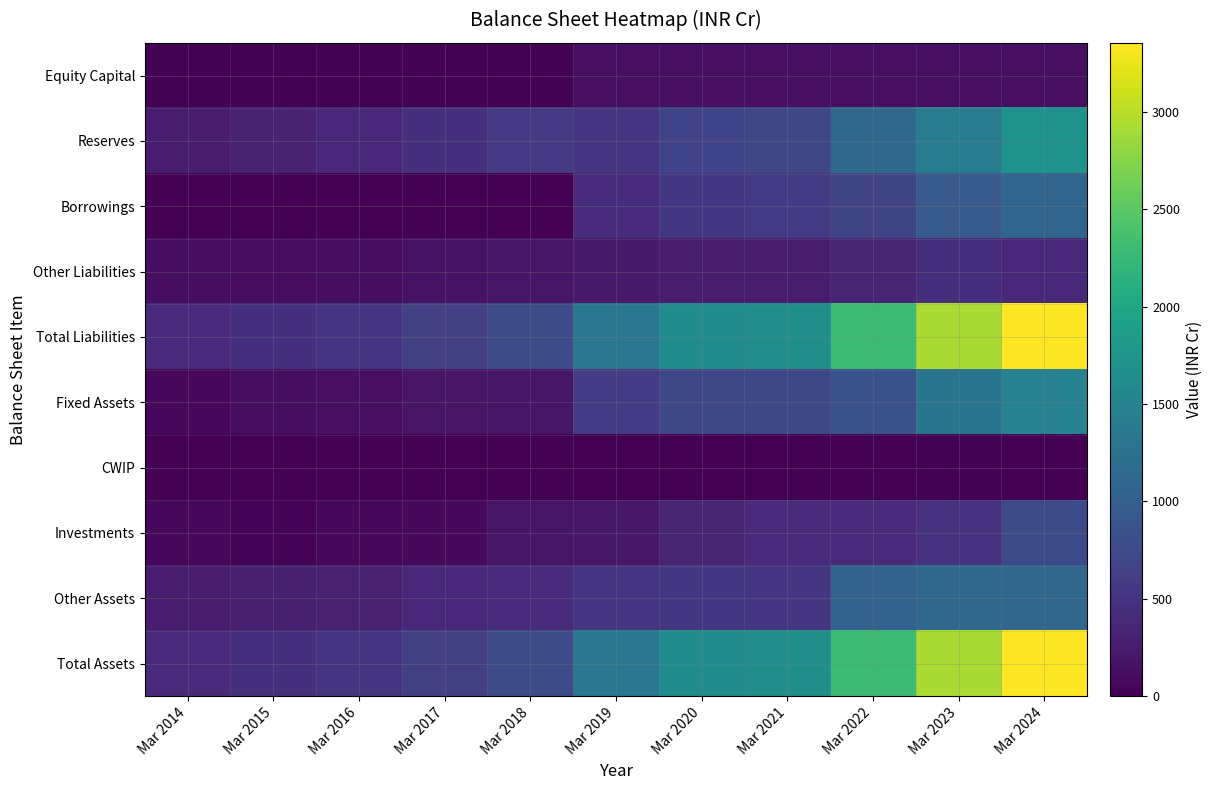

Reading left to right, extract all data points from this chart.

Equity Capital: Mar 2014=15	Mar 2015=15	Mar 2016=15	Mar 2017=15	Mar 2018=15	Mar 2019=133	Mar 2020=133	Mar 2021=133	Mar 2022=136	Mar 2023=136	Mar 2024=136
Reserves: Mar 2014=260	Mar 2015=318	Mar 2016=381	Mar 2017=449	Mar 2018=562	Mar 2019=517	Mar 2020=675	Mar 2021=695	Mar 2022=1129	Mar 2023=1412	Mar 2024=1728
Borrowings: Mar 2014=7	Mar 2015=8	Mar 2016=3	Mar 2017=3	Mar 2018=6	Mar 2019=424	Mar 2020=549	Mar 2021=567	Mar 2022=692	Mar 2023=943	Mar 2024=1098
Other Liabilities: Mar 2014=118	Mar 2015=114	Mar 2016=118	Mar 2017=170	Mar 2018=189	Mar 2019=247	Mar 2020=261	Mar 2021=265	Mar 2022=348	Mar 2023=437	Mar 2024=391
Total Liabilities: Mar 2014=399	Mar 2015=455	Mar 2016=517	Mar 2017=636	Mar 2018=772	Mar 2019=1322	Mar 2020=1617	Mar 2021=1659	Mar 2022=2305	Mar 2023=2927	Mar 2024=3353
Fixed Assets: Mar 2014=68	Mar 2015=122	Mar 2016=135	Mar 2017=172	Mar 2018=185	Mar 2019=593	Mar 2020=708	Mar 2021=724	Mar 2022=848	Mar 2023=1302	Mar 2024=1484
CWIP: Mar 2014=2	Mar 2015=0	Mar 2016=1	Mar 2017=4	Mar 2018=6	Mar 2019=4	Mar 2020=13	Mar 2021=5	Mar 2022=6	Mar 2023=18	Mar 2024=7
Investments: Mar 2014=78	Mar 2015=37	Mar 2016=76	Mar 2017=83	Mar 2018=185	Mar 2019=210	Mar 2020=348	Mar 2021=400	Mar 2022=401	Mar 2023=478	Mar 2024=750
Other Assets: Mar 2014=251	Mar 2015=296	Mar 2016=305	Mar 2017=377	Mar 2018=397	Mar 2019=515	Mar 2020=548	Mar 2021=532	Mar 2022=1050	Mar 2023=1130	Mar 2024=1111
Total Assets: Mar 2014=399	Mar 2015=455	Mar 2016=517	Mar 2017=636	Mar 2018=772	Mar 2019=1322	Mar 2020=1617	Mar 2021=1659	Mar 2022=2305	Mar 2023=2927	Mar 2024=3353